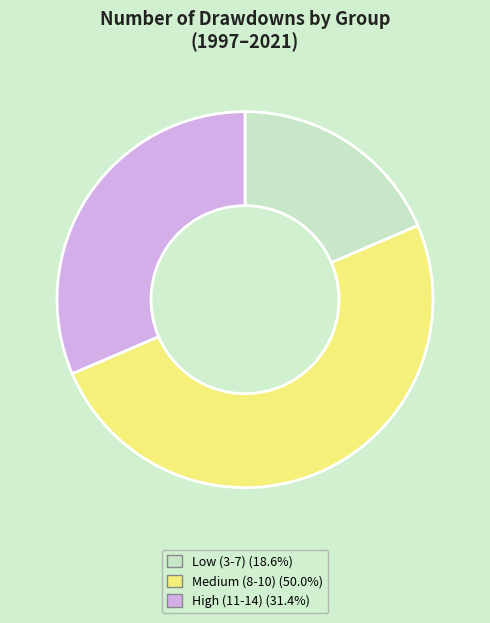

How many slices are in this pie chart?

3